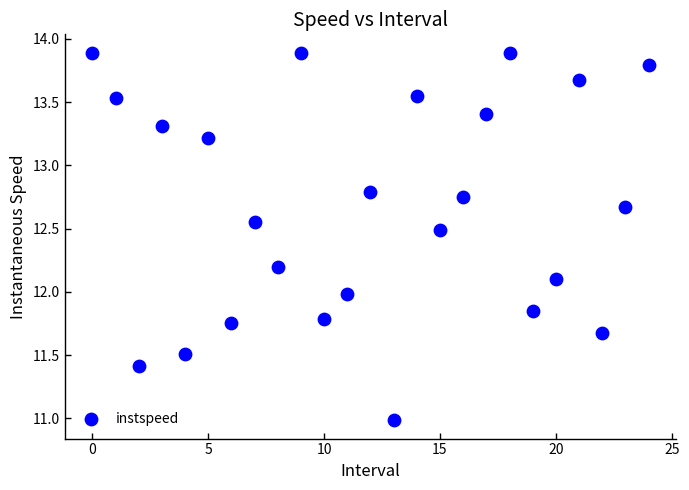

What is the range of Y values (max minus min)?

2.9